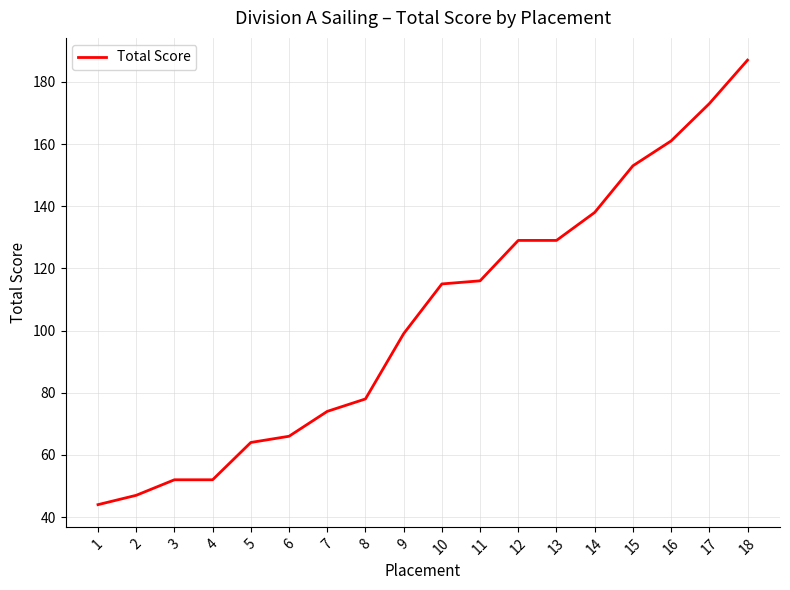

Which category has the lowest value across all series?

1